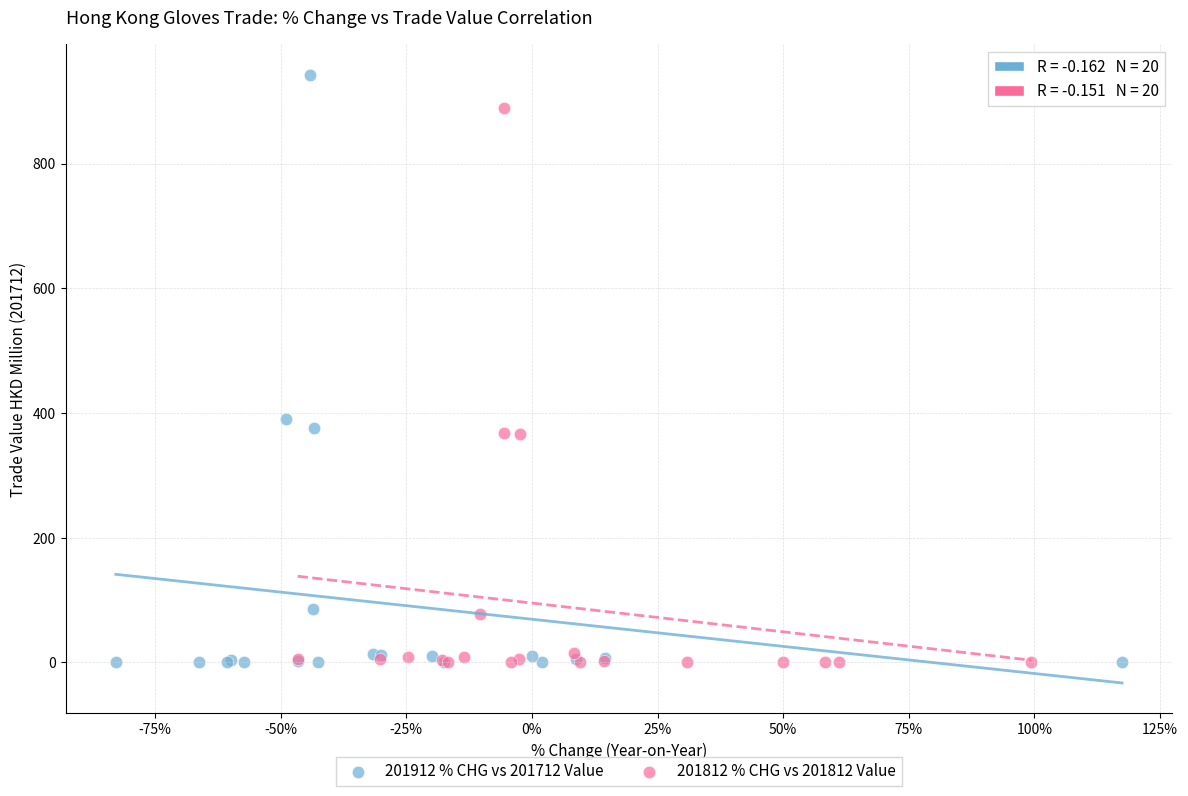

Which series has the widest spread of Y values?

201912 % CHG vs 201712 Value